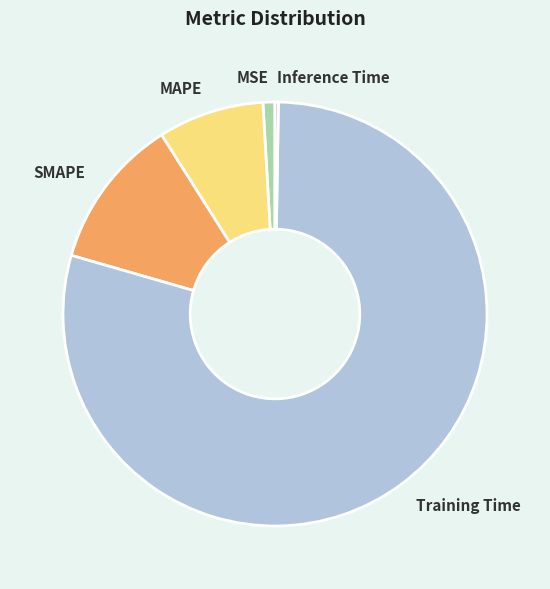

Which has a higher value, SMAPE or MSE?

SMAPE